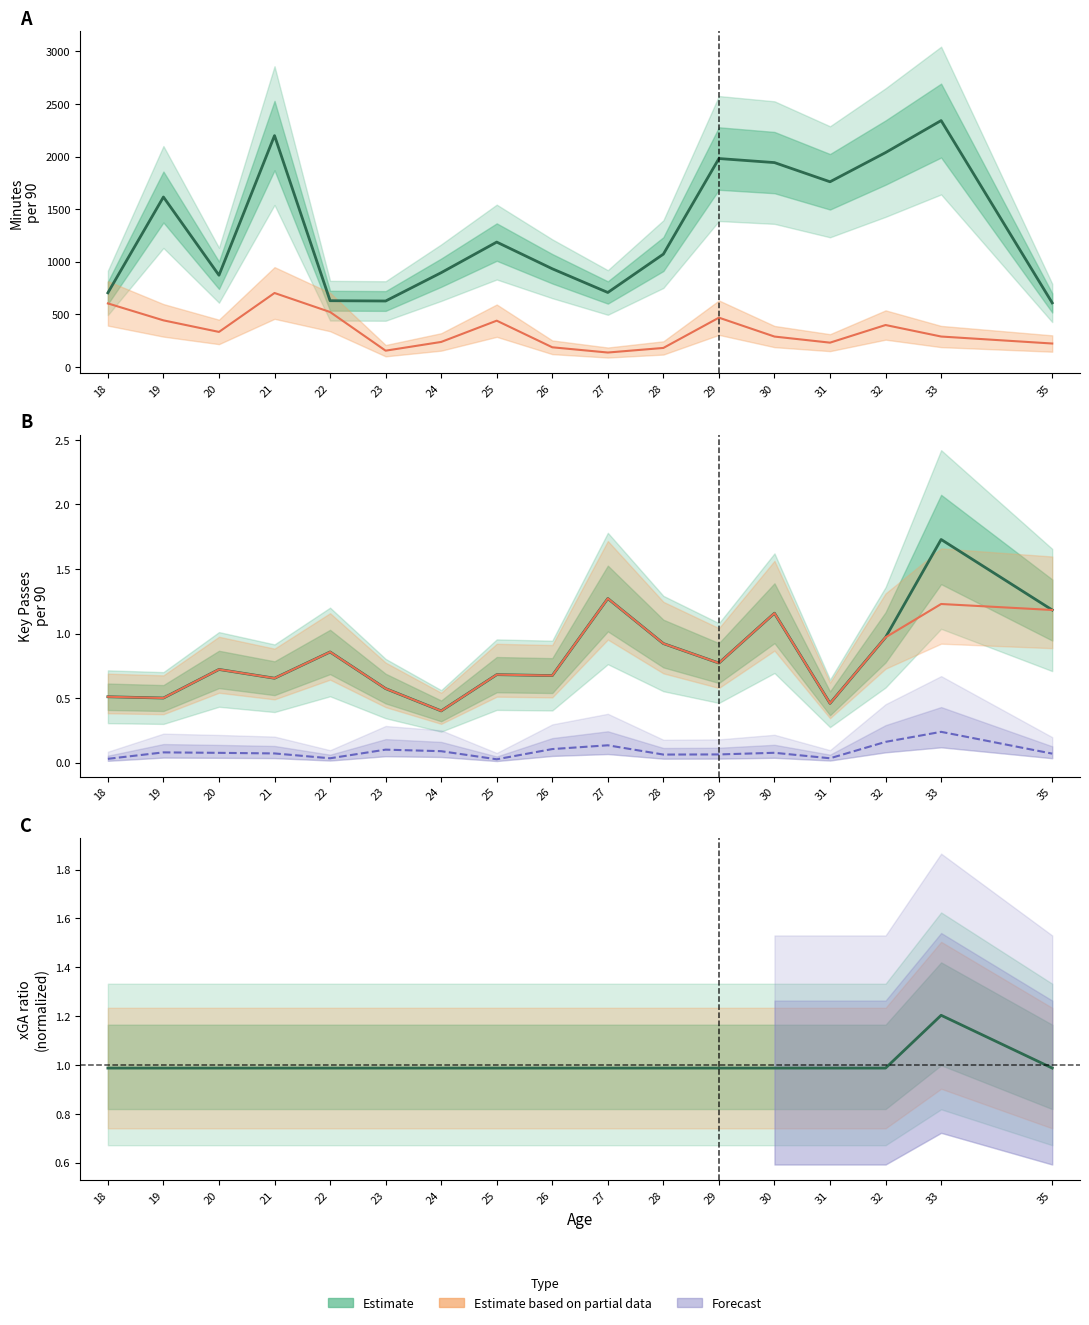

Reading left to right, transcribe all the data shown in this chart.

Minutes: 704.3	1615.8	871.8	2200.0	629.5	626.7	896.0	1187.1	933.2	707.7	1072.5	1981.8	1943.2	1760.6	2038.5	2342.8	608.7
Dispossessed (scaled): 603.7	442.6	332.6	702.9	522.0	154.2	237.3	439.6	186.4	136.6	180.2	468.1	288.5	230.5	398.2	288.7	222.3
Key Passes: 0.5	0.5	0.7	0.7	0.9	0.6	0.4	0.7	0.7	1.3	0.9	0.8	1.2	0.5	1.0	1.7	1.2
OP Key Passes: 0.5	0.5	0.7	0.7	0.9	0.6	0.4	0.7	0.7	1.3	0.9	0.8	1.2	0.5	1.0	1.2	1.2
xG Assisted: 0.0	0.1	0.1	0.1	0.0	0.1	0.1	0.0	0.1	0.1	0.1	0.1	0.1	0.0	0.2	0.2	0.1
xGA ratio (Estimate): 1.0	1.0	1.0	1.0	1.0	1.0	1.0	1.0	1.0	1.0	1.0	1.0	1.0	1.0	1.0	1.2	1.0